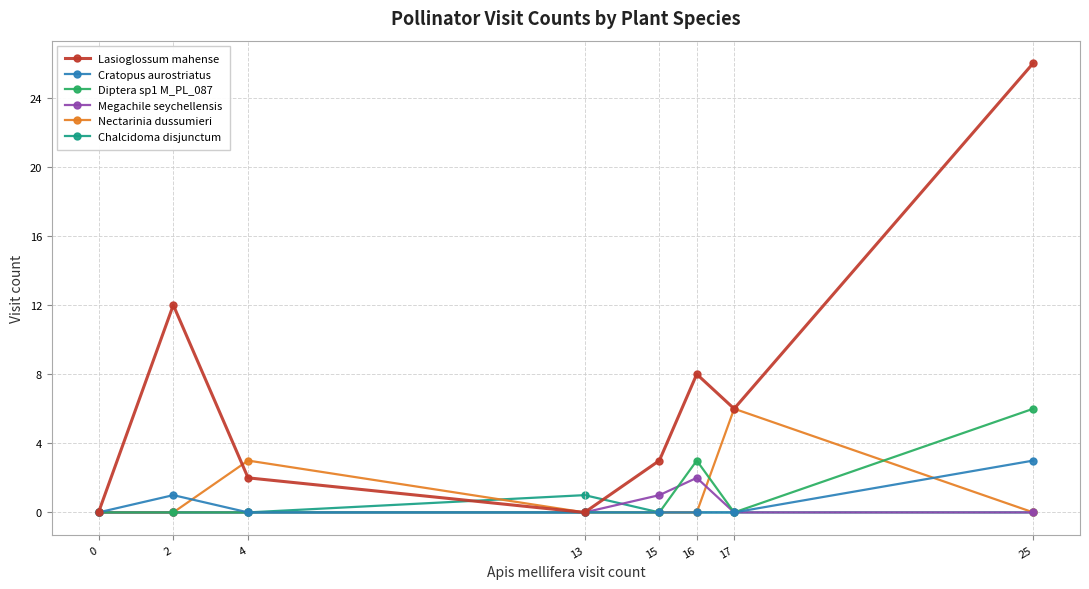

Count the Diptera sp1 M_PL_087 values in the range 0 to 3.

7